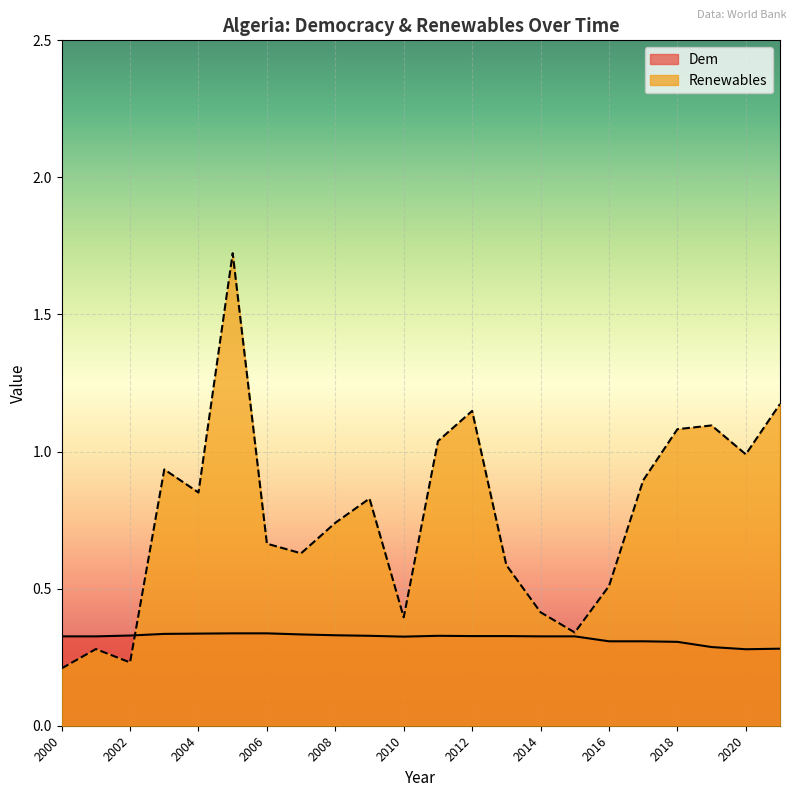

In Dem, how many points are higher than both neighbors (excluding endpoints)?

1